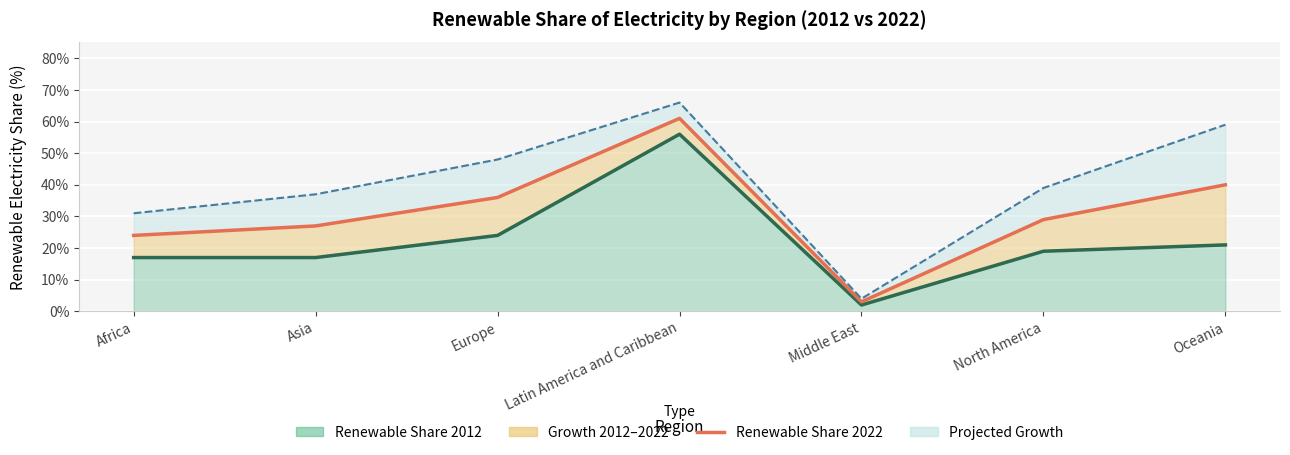

Which has a higher value, Latin America and Caribbean or North America?

Latin America and Caribbean